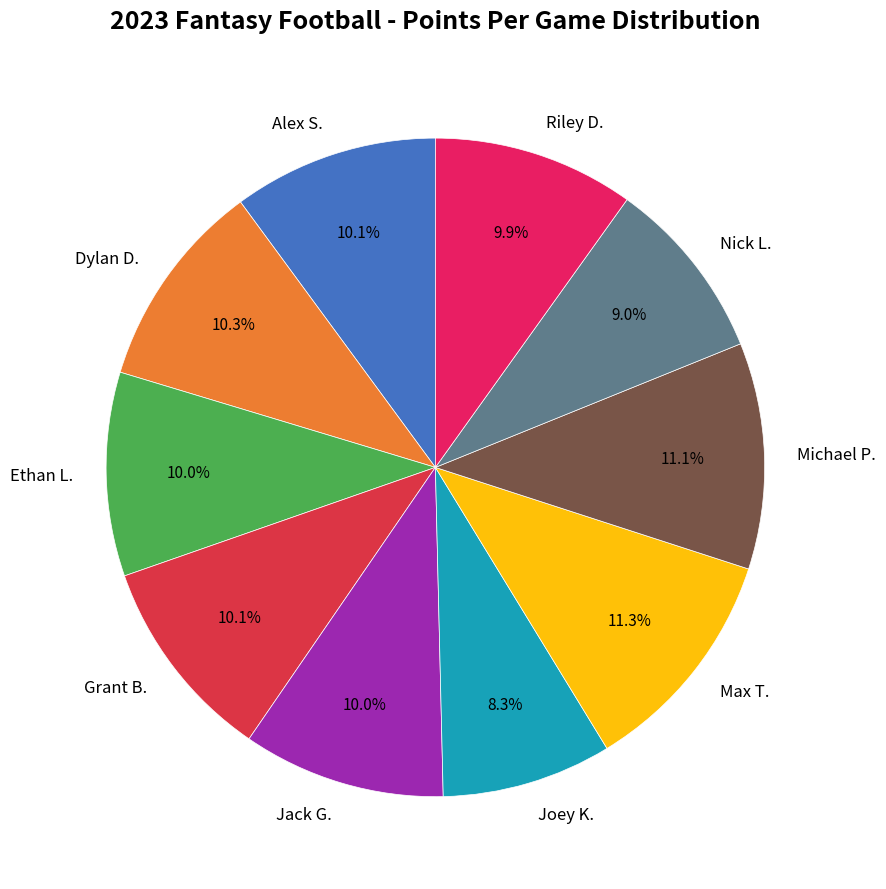

What is the ratio of the value at Joey K. to the value at Alex S.?

0.8